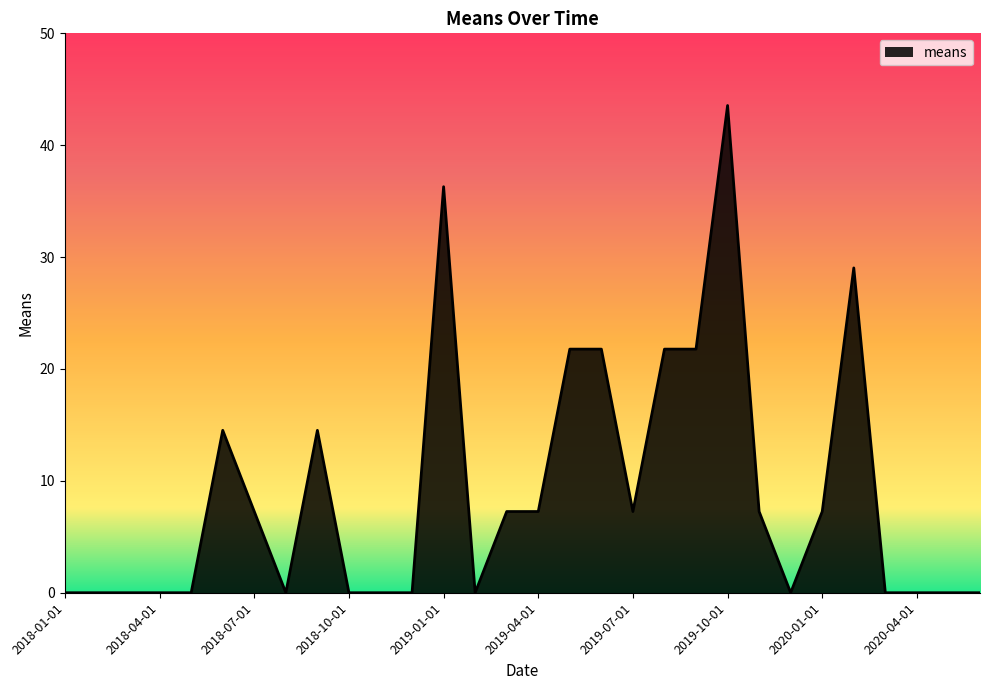

What is the greatest value displayed?

43.5